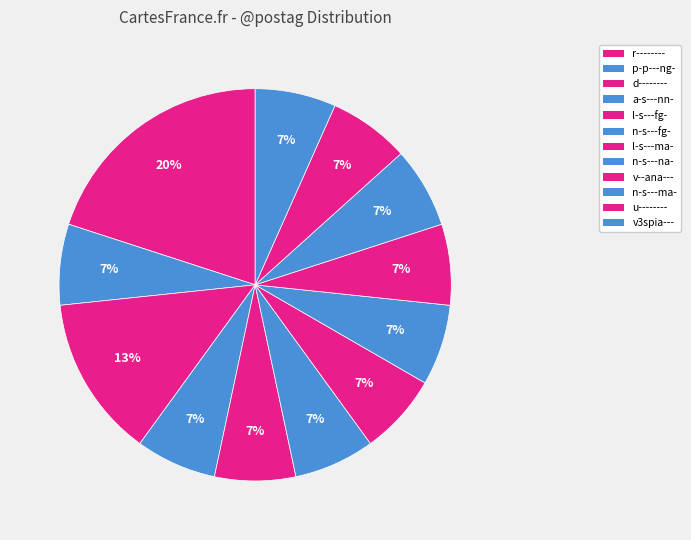

How many segments does this pie chart have?

12